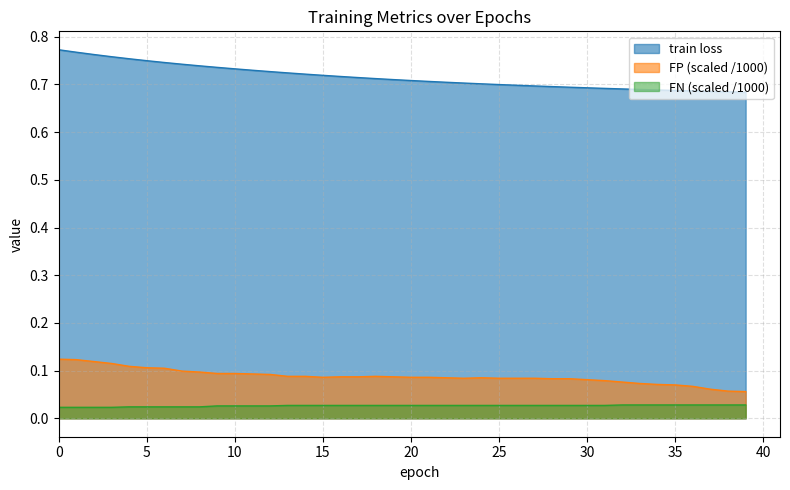

Reading left to right, list all the values displayed in this chart.

train loss: 0.8	0.8	0.8	0.8	0.8	0.7	0.7	0.7	0.7	0.7	0.7	0.7	0.7	0.7	0.7	0.7	0.7	0.7	0.7	0.7	0.7	0.7	0.7	0.7	0.7	0.7	0.7	0.7	0.7	0.7	0.7	0.7	0.7	0.7	0.7	0.7	0.7	0.7	0.7	0.7
FP: 0.1	0.1	0.1	0.1	0.1	0.1	0.1	0.1	0.1	0.1	0.1	0.1	0.1	0.1	0.1	0.1	0.1	0.1	0.1	0.1	0.1	0.1	0.1	0.1	0.1	0.1	0.1	0.1	0.1	0.1	0.1	0.1	0.1	0.1	0.1	0.1	0.1	0.1	0.1	0.1
FN: 0.0	0.0	0.0	0.0	0.0	0.0	0.0	0.0	0.0	0.0	0.0	0.0	0.0	0.0	0.0	0.0	0.0	0.0	0.0	0.0	0.0	0.0	0.0	0.0	0.0	0.0	0.0	0.0	0.0	0.0	0.0	0.0	0.0	0.0	0.0	0.0	0.0	0.0	0.0	0.0